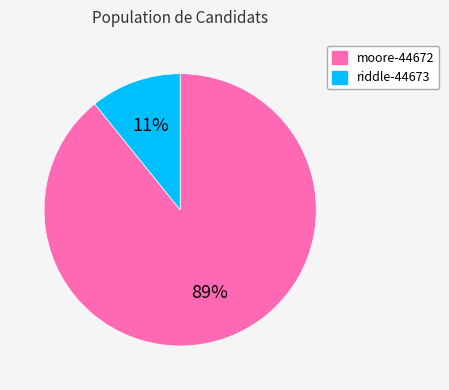

What is the majority slice?

moore-44672